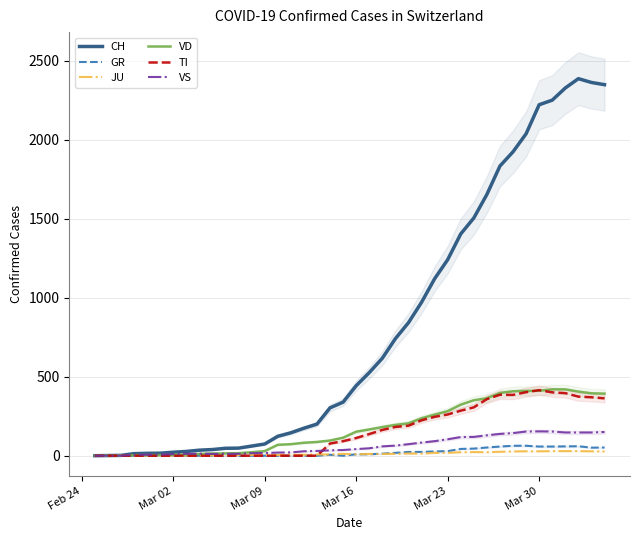

What is the sum of all TI values?

6125